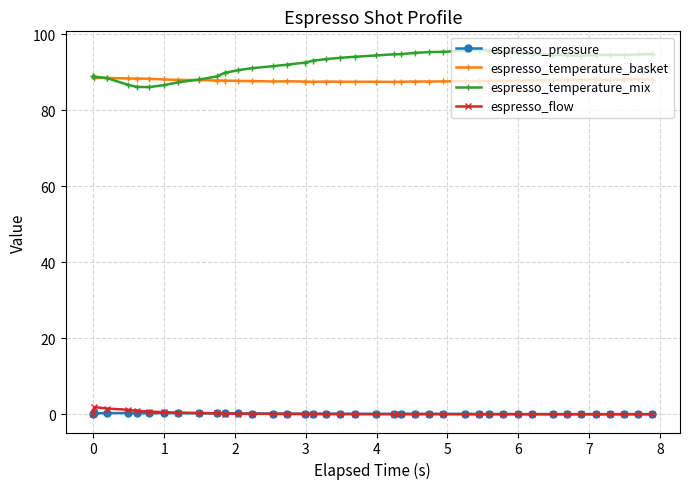

Which series has the largest range (max minus min)?

espresso_temperature_mix